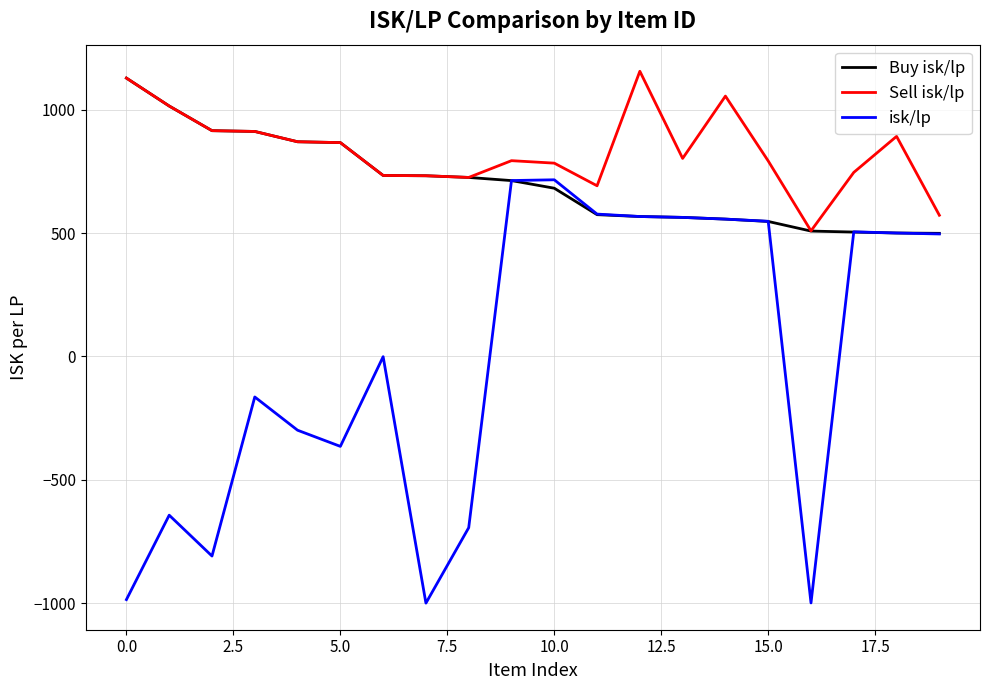

How many values in the Sell isk/lp series are below 802?

10